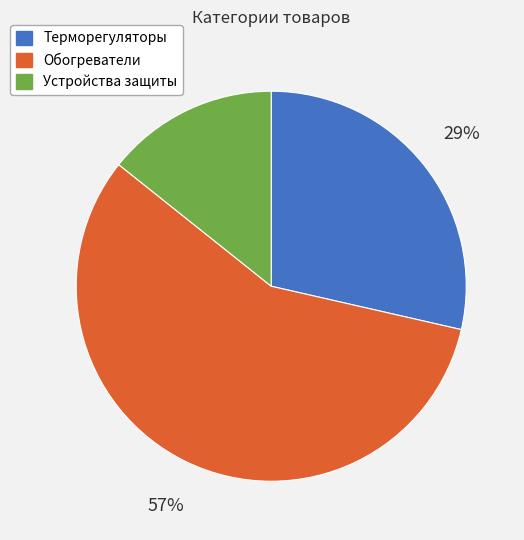

True or false: Обогреватели accounts for 57% of the total.

True